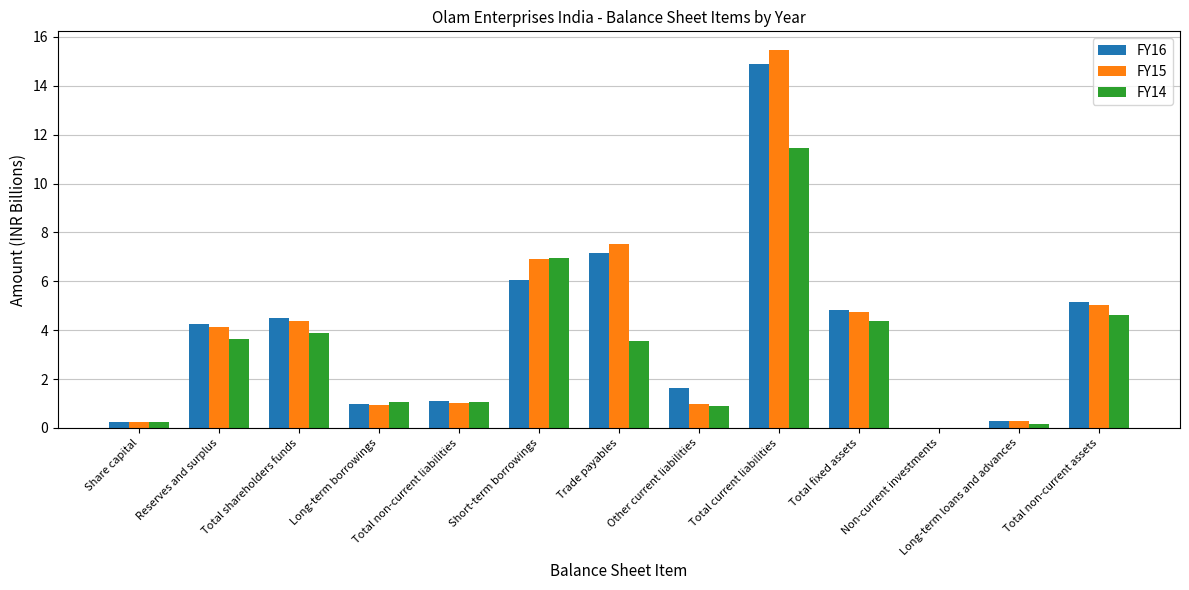

What is the total value across all series at Other current liabilities?

3.5